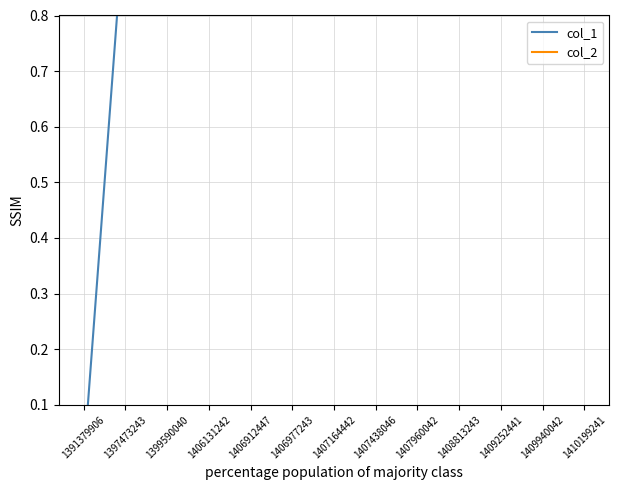

Count the number of data series in this chart.

2